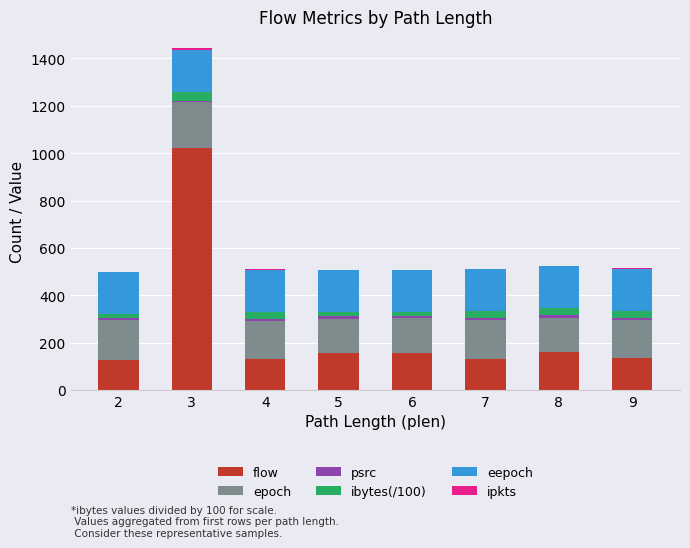

At which category is the sum across all series the highest?

3